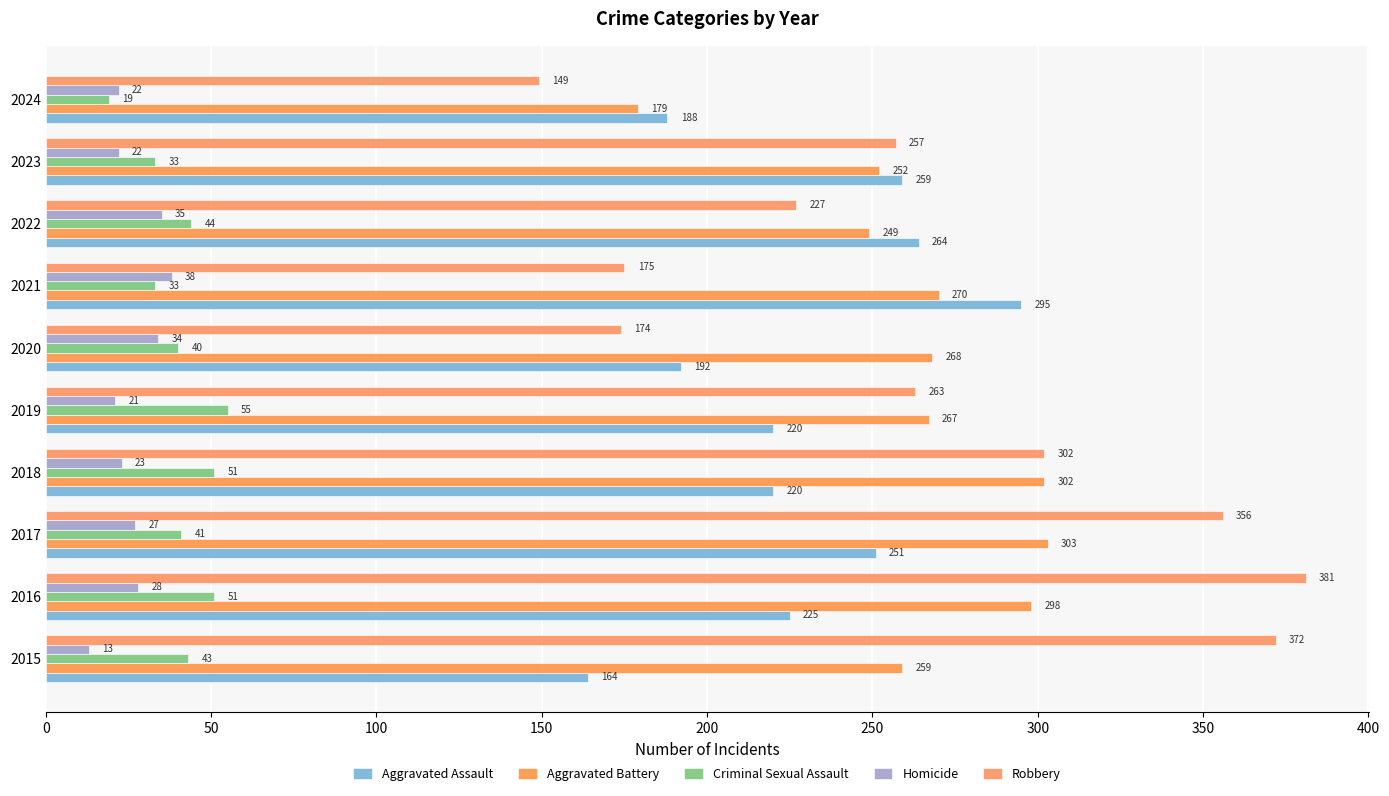

What are all the series names shown in the legend?

Aggravated Assault, Aggravated Battery, Criminal Sexual Assault, Homicide, Robbery